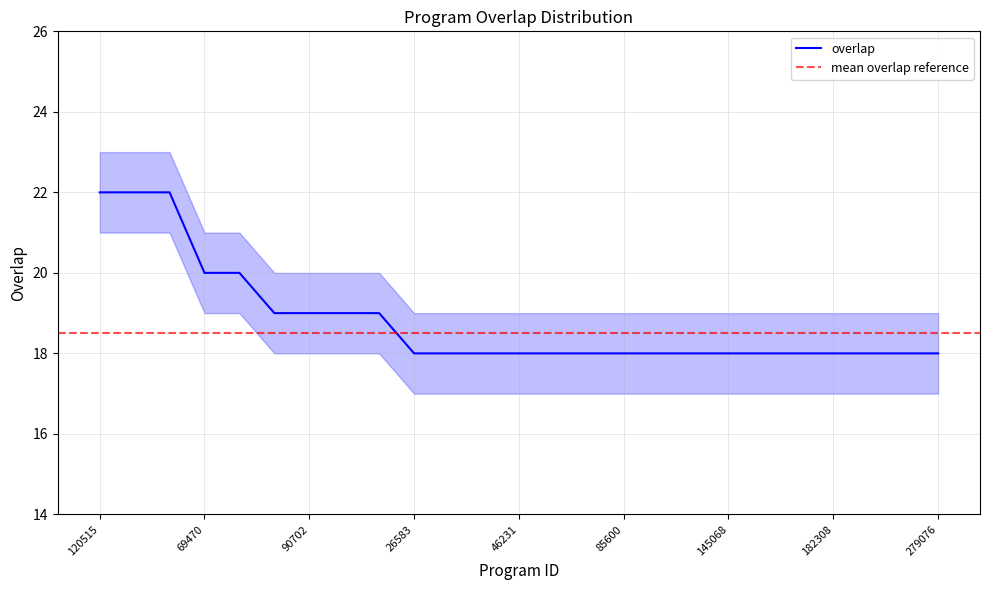

True or false: overlap_lower has a value of 18 at 90702.

True